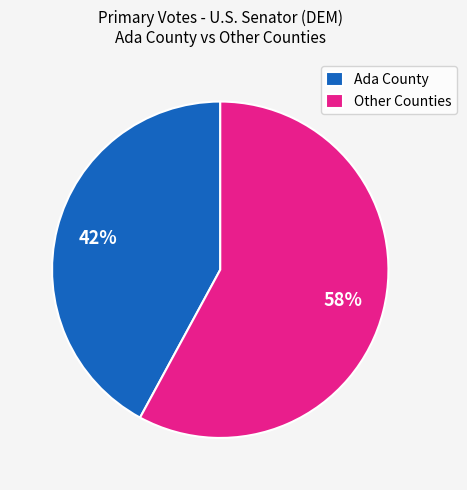

Is the sum of Ada County and Other Counties greater than half?

Yes